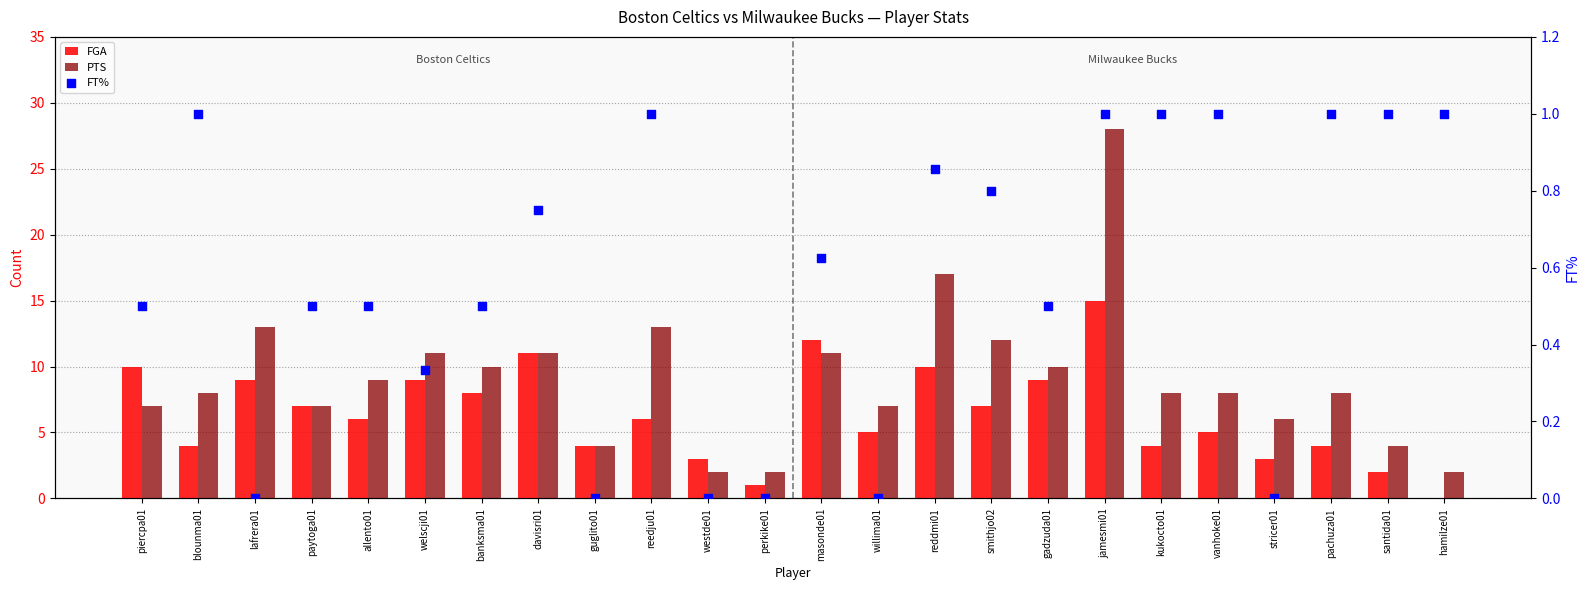

Which series contains the highest Y value?

PTS